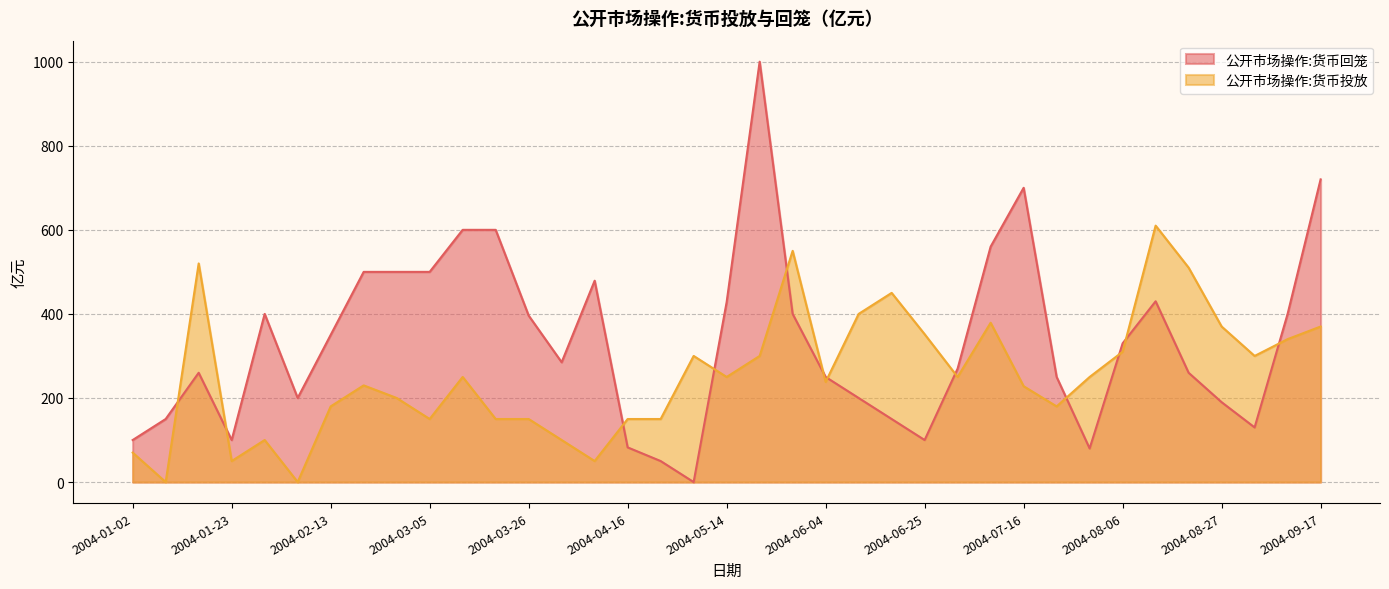

How many times do 公开市场操作:货币投放 and 公开市场操作:货币回笼 cross each other?

12